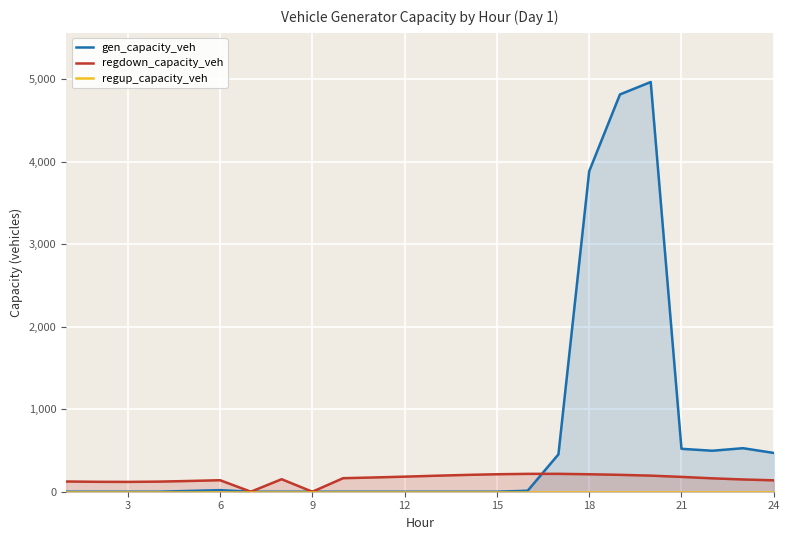

Which series has the largest total across all categories?

gen_capacity_veh